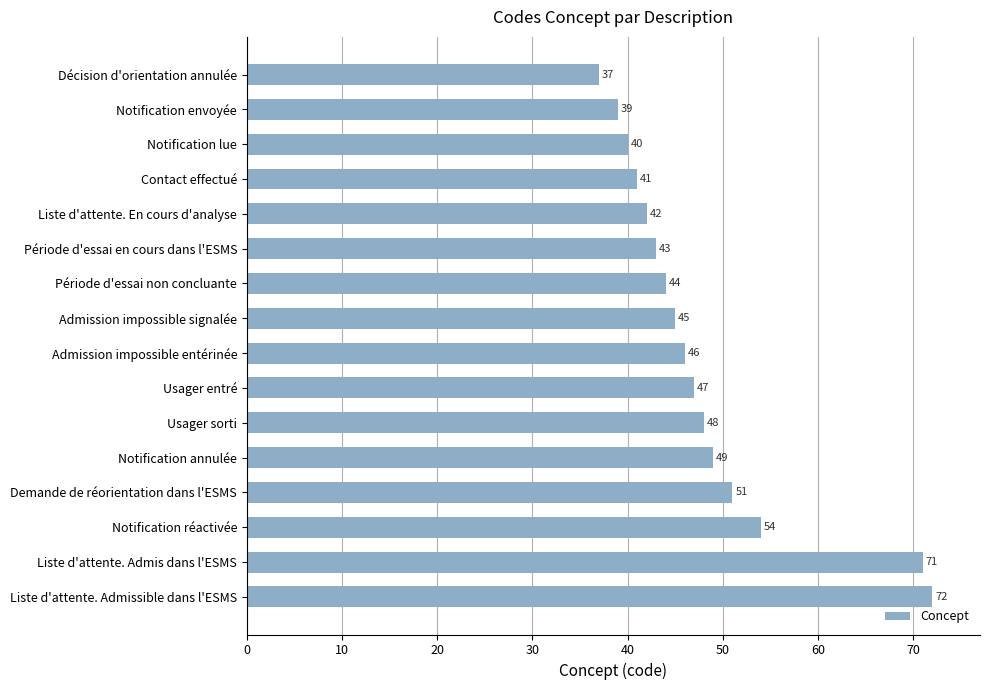

Does the chart contain stacked bars?

No